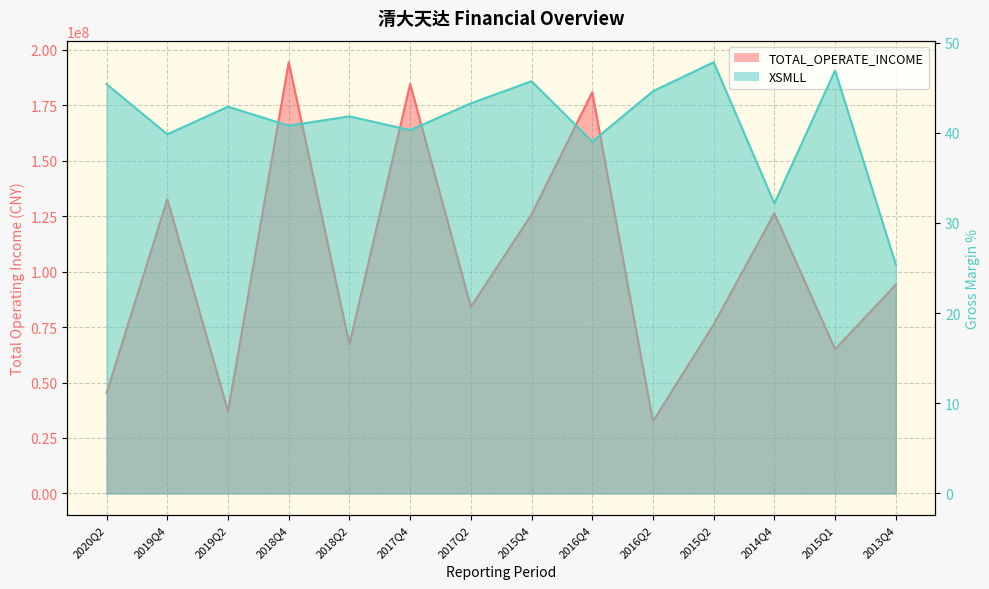

What is the greatest value displayed?

194467938.9